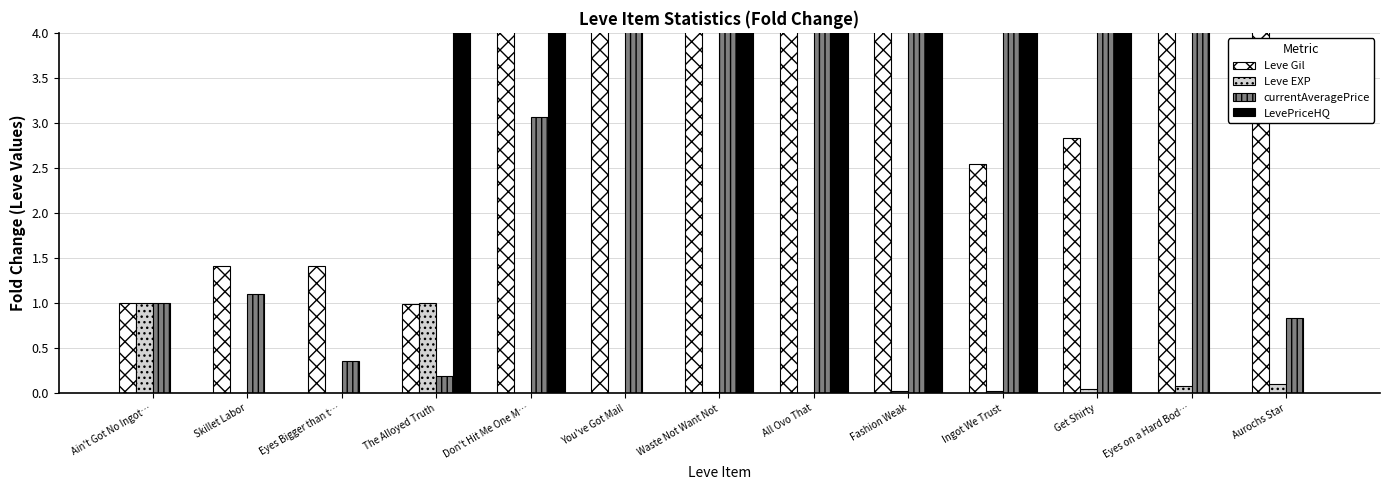

At which category is the sum across all series the highest?

All Ovo That